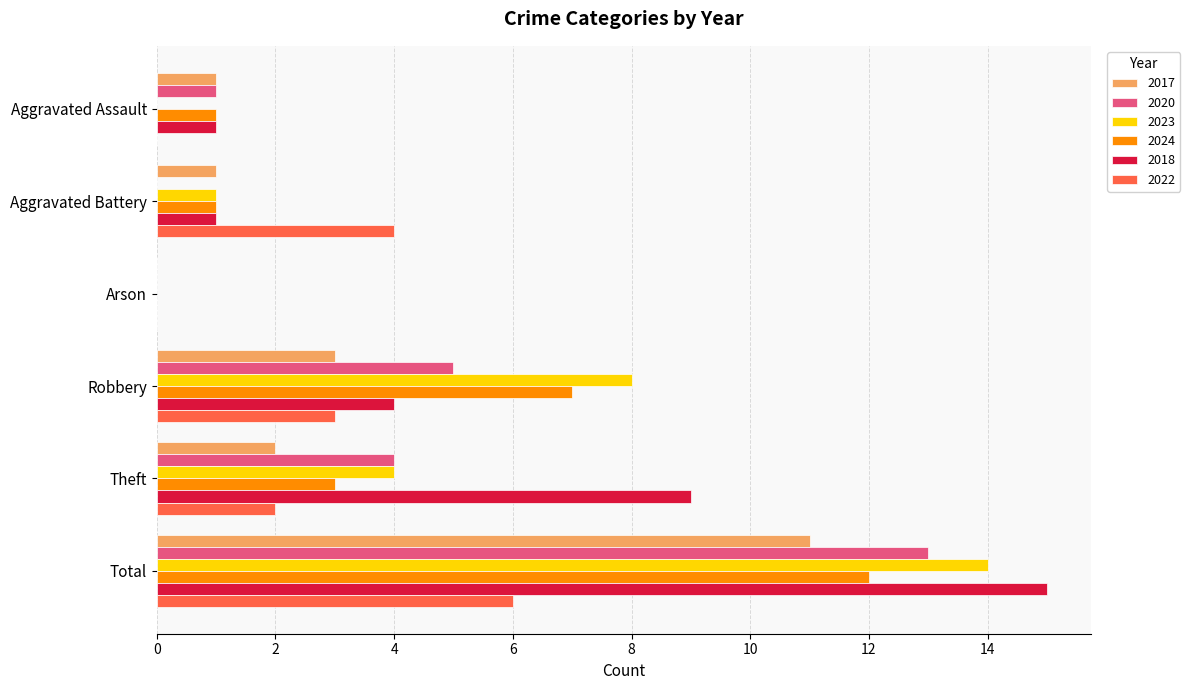

The value of 2024 at Theft is 2. True or false?

False